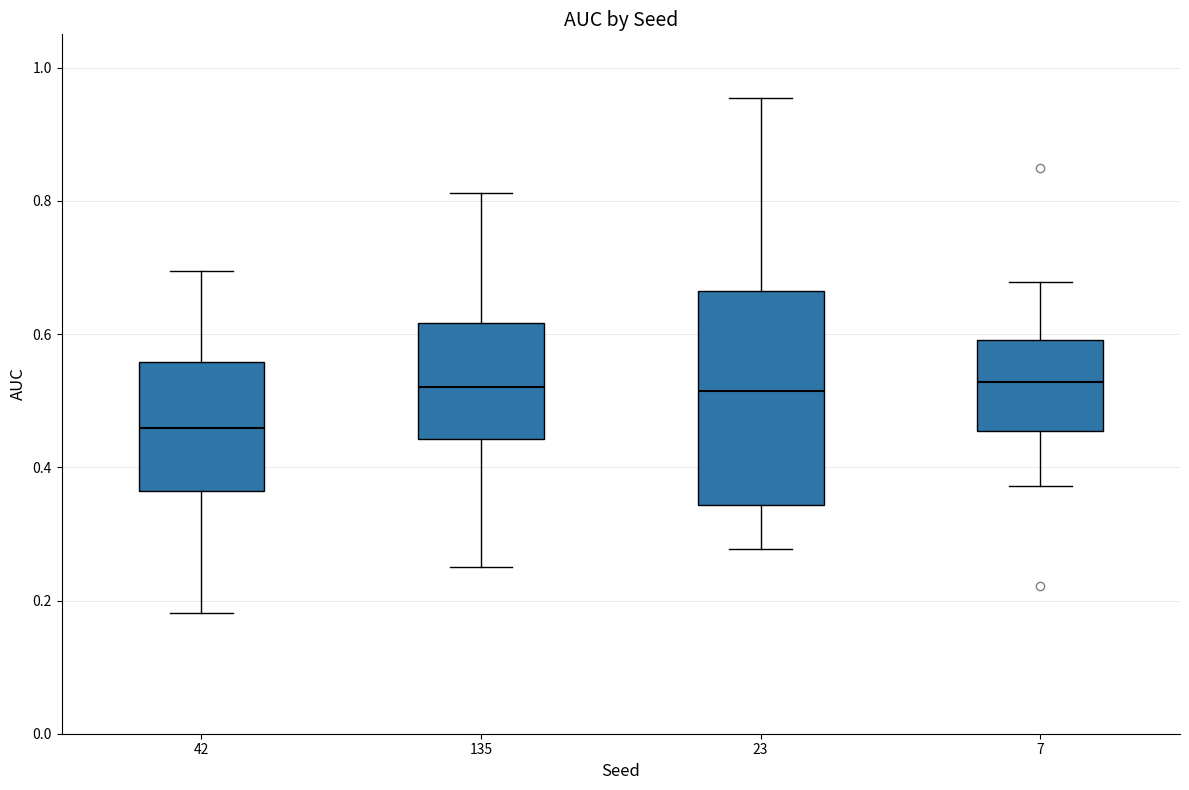

Which box's median line is the lowest?

42